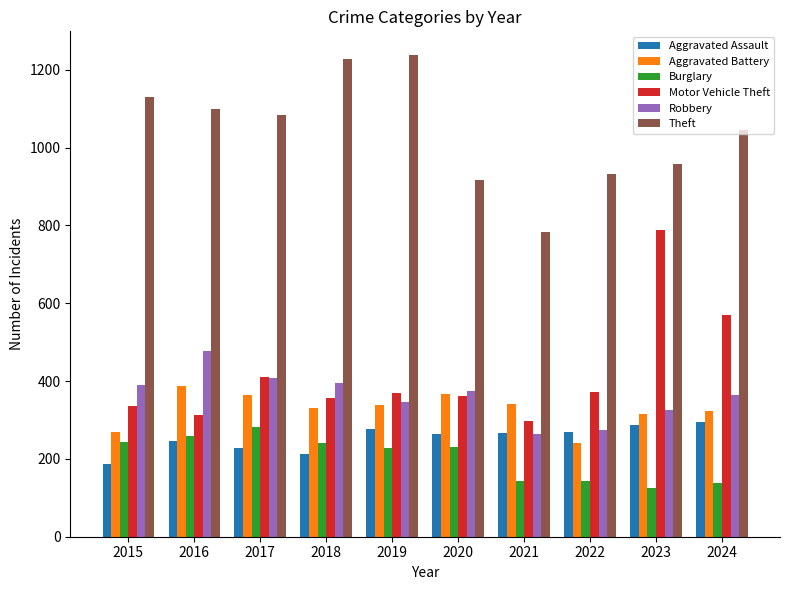

How many distinct data groups are displayed?

6